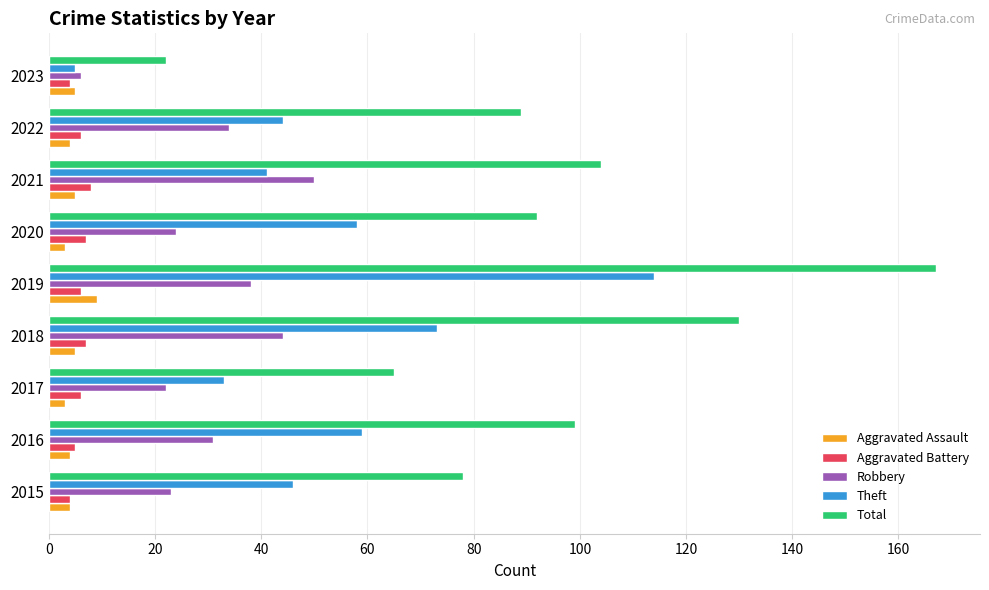

Which series has the largest total across all categories?

Total